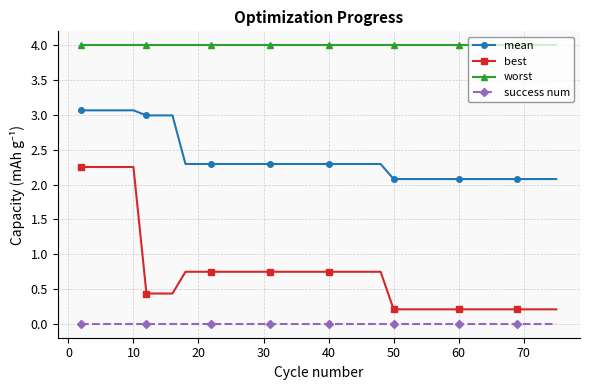

What is the difference between the maximum and minimum values in the best series?

2.0